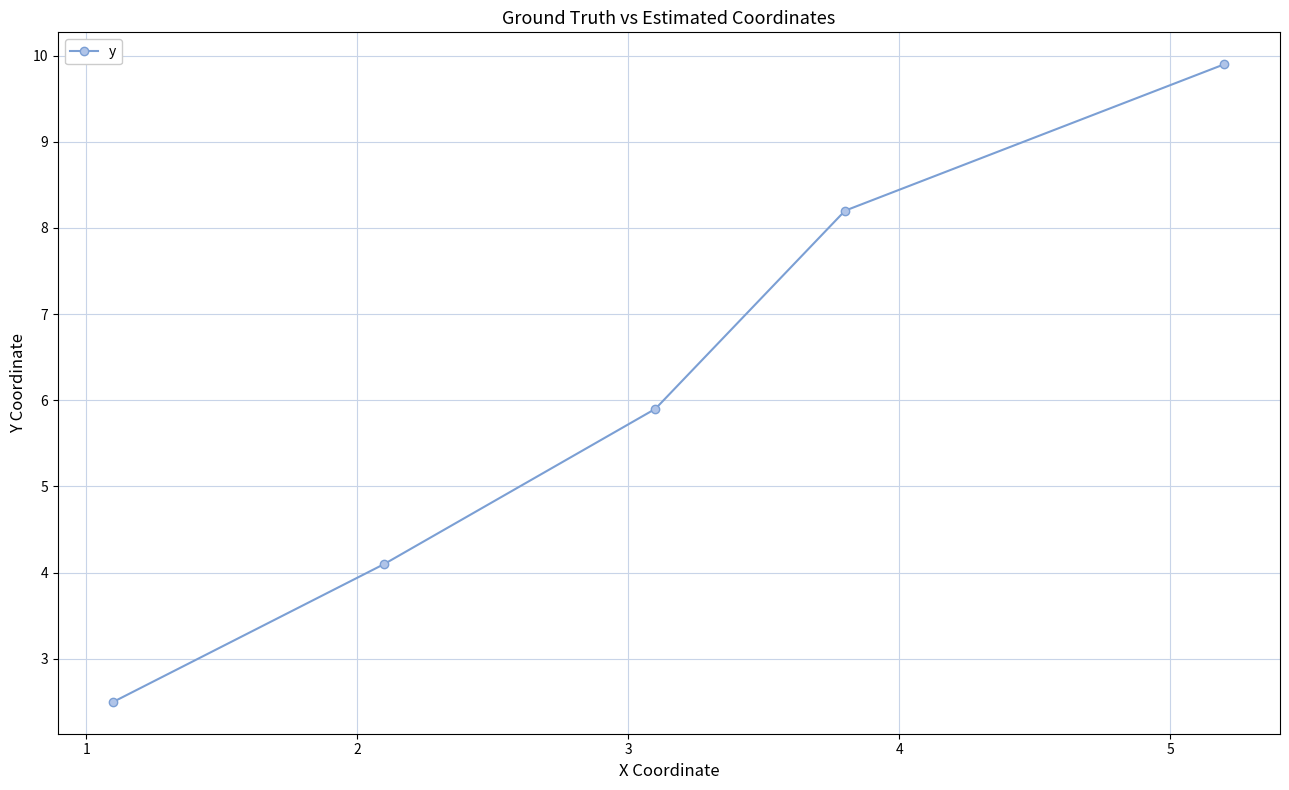

What is the smallest value displayed?

2.5